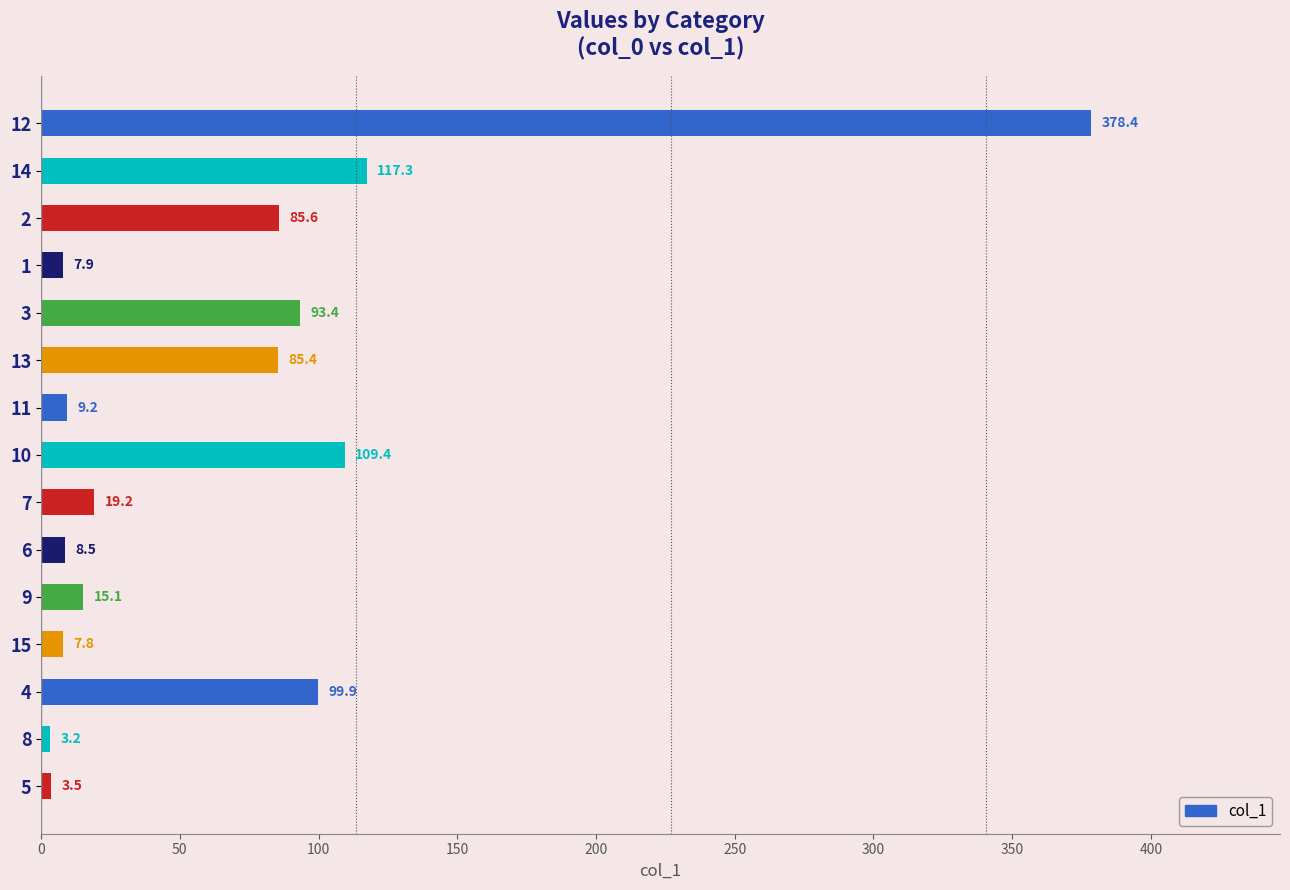

Between 1 and 12, which is larger?

12